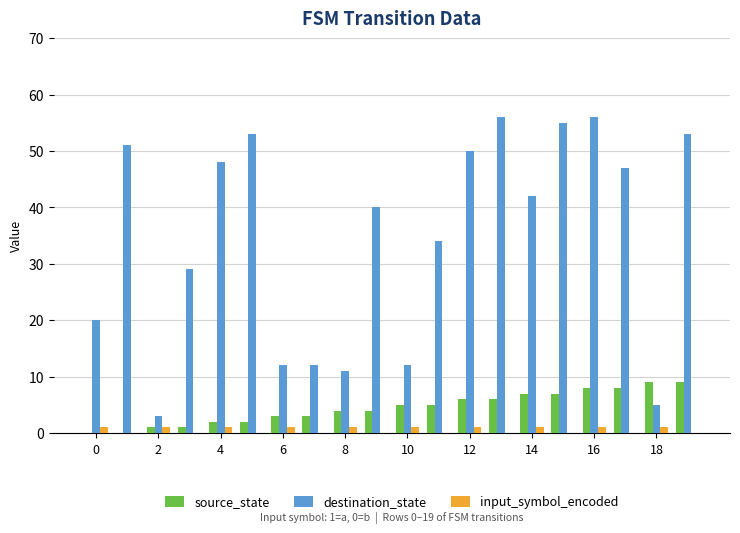

Which series has the largest total across all categories?

destination_state